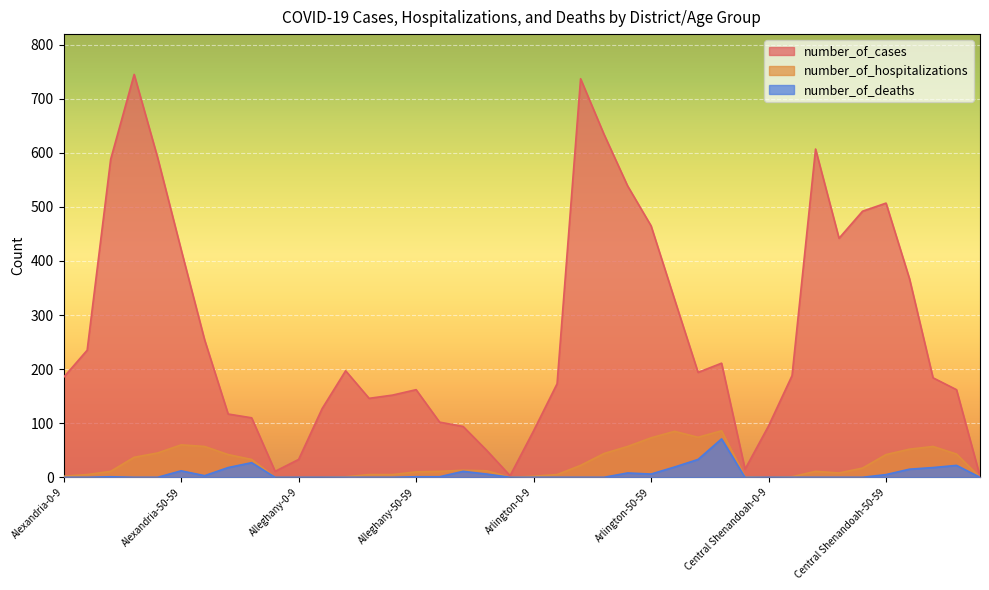

What is the value of the number_of_deaths point at the 37th from the left?

15